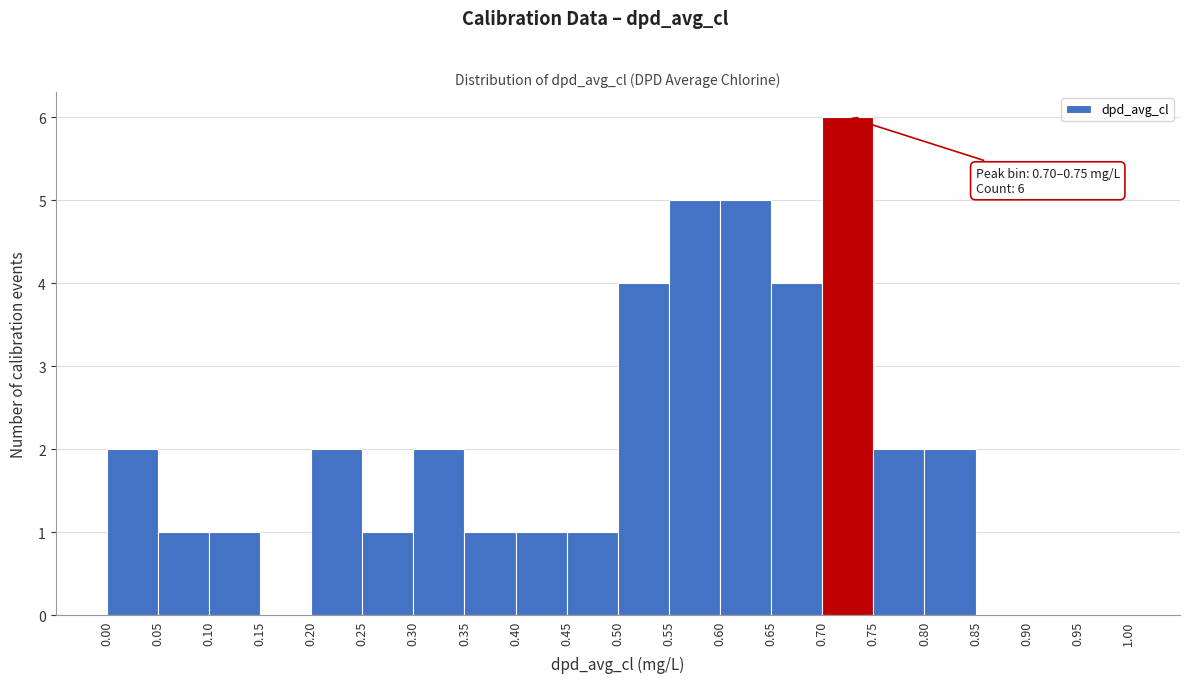

Over which range of the x-axis is the bar tallest?

0.70 to 0.75